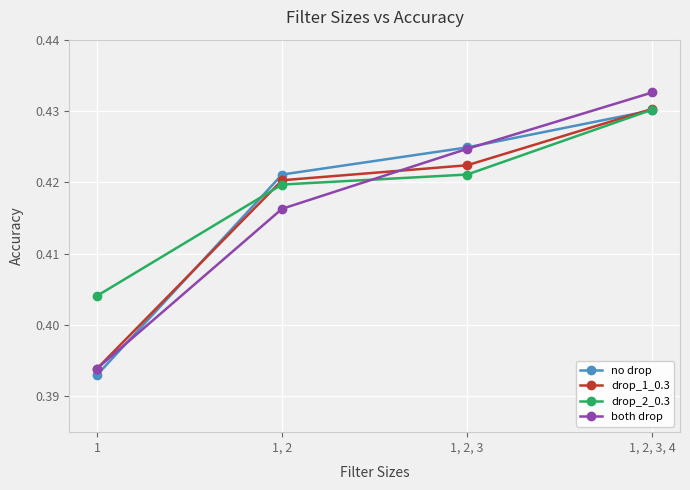

How many distinct data groups are displayed?

4